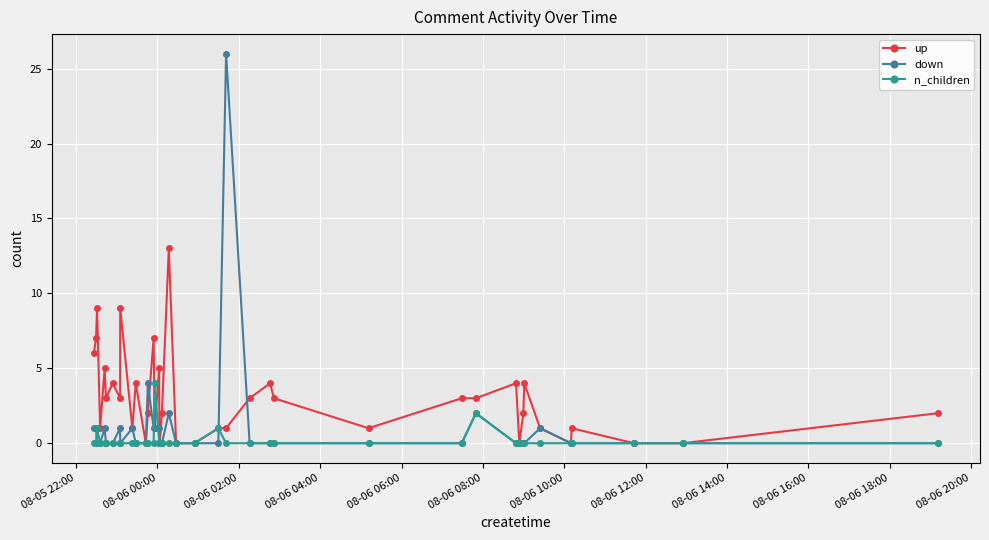

What is the maximum value for up?

13